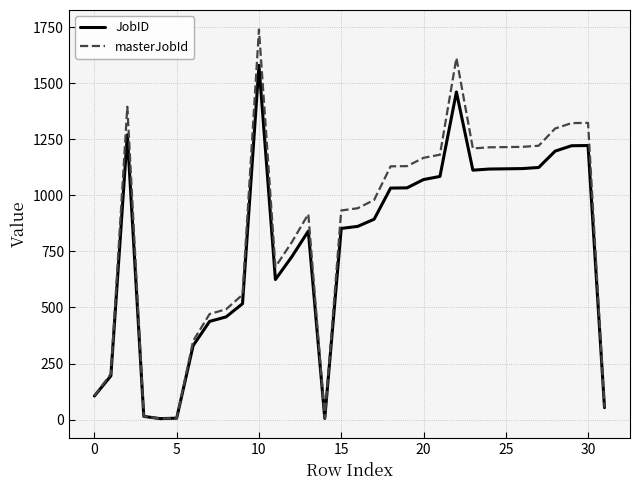

Which series has the largest range (max minus min)?

masterJobId